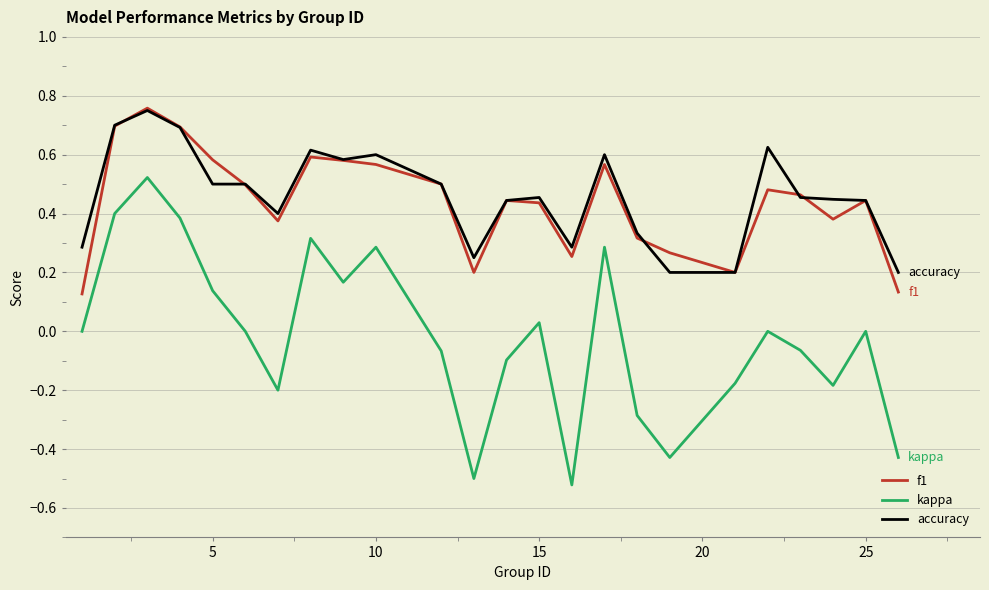

True or false: accuracy and kappa intersect in this chart.

False